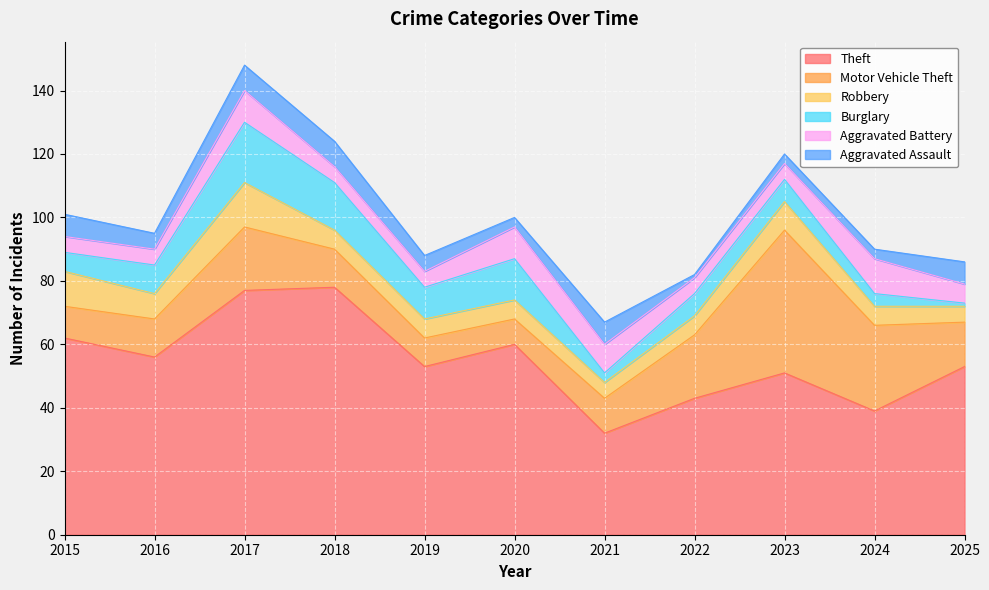

How many series are shown in this chart?

6